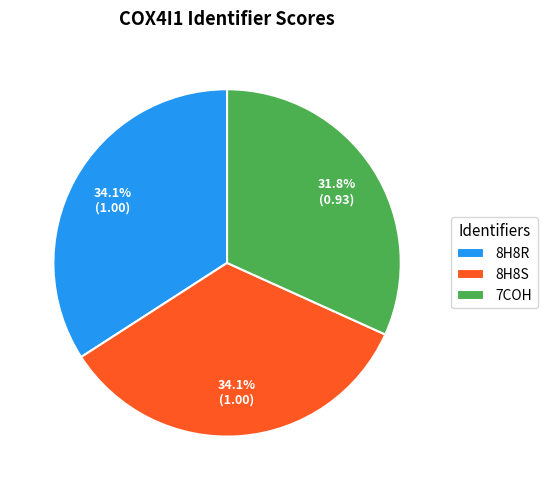

How many segments does this pie chart have?

3